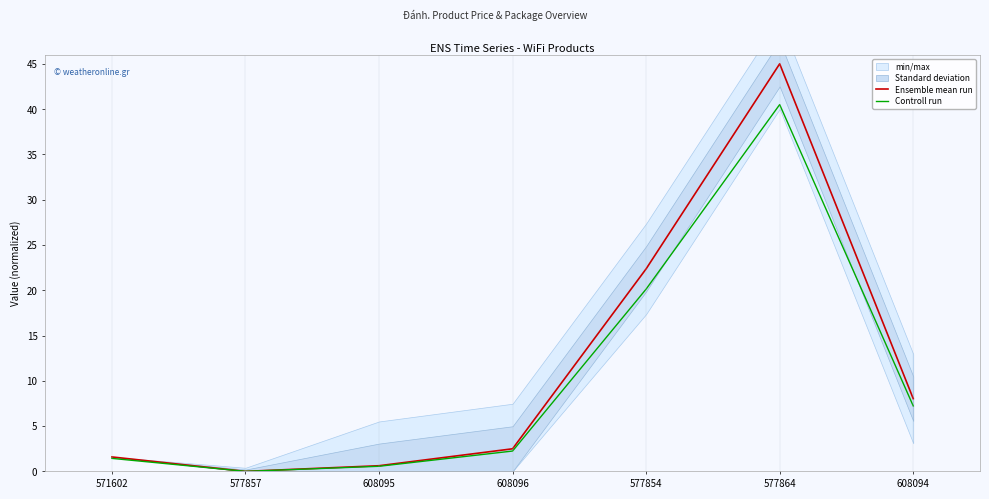

True or false: Ensemble mean run and Controll run intersect in this chart.

False